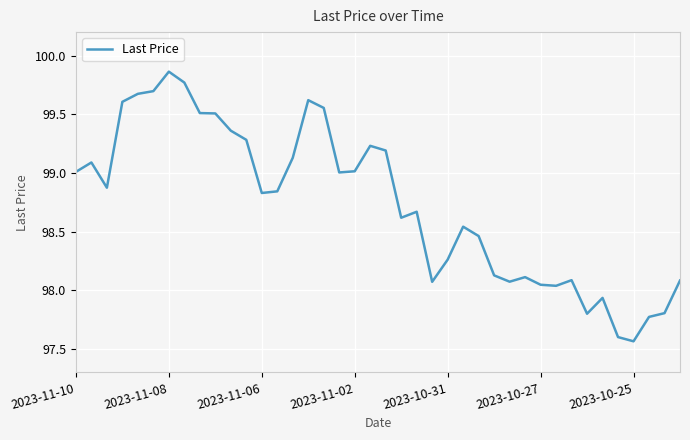

What is the difference between the maximum and minimum values?

2.3